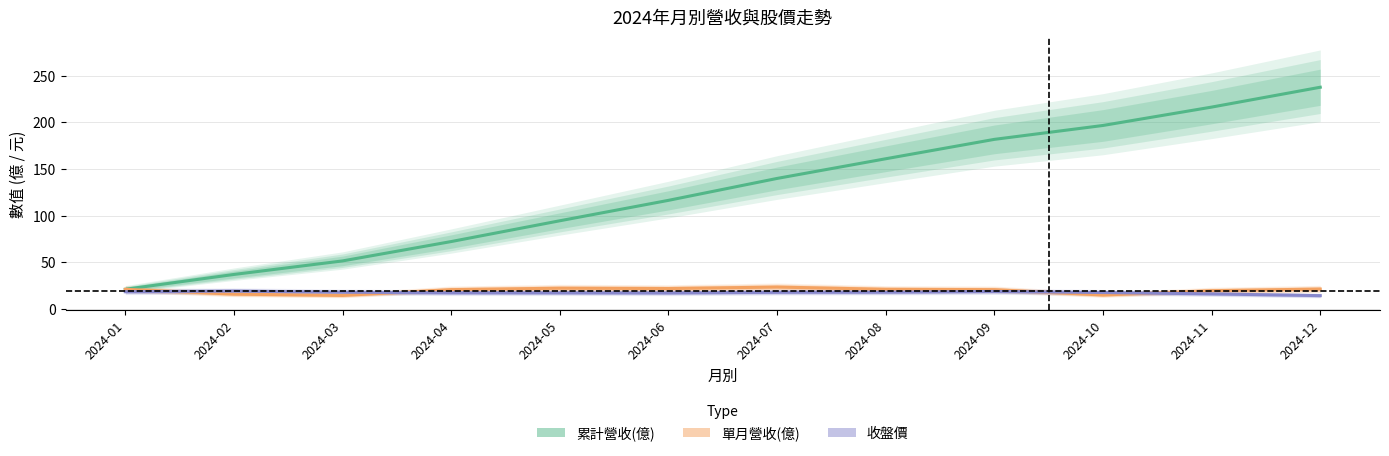

What is the average value of the 單月營收(億) series?

19.8